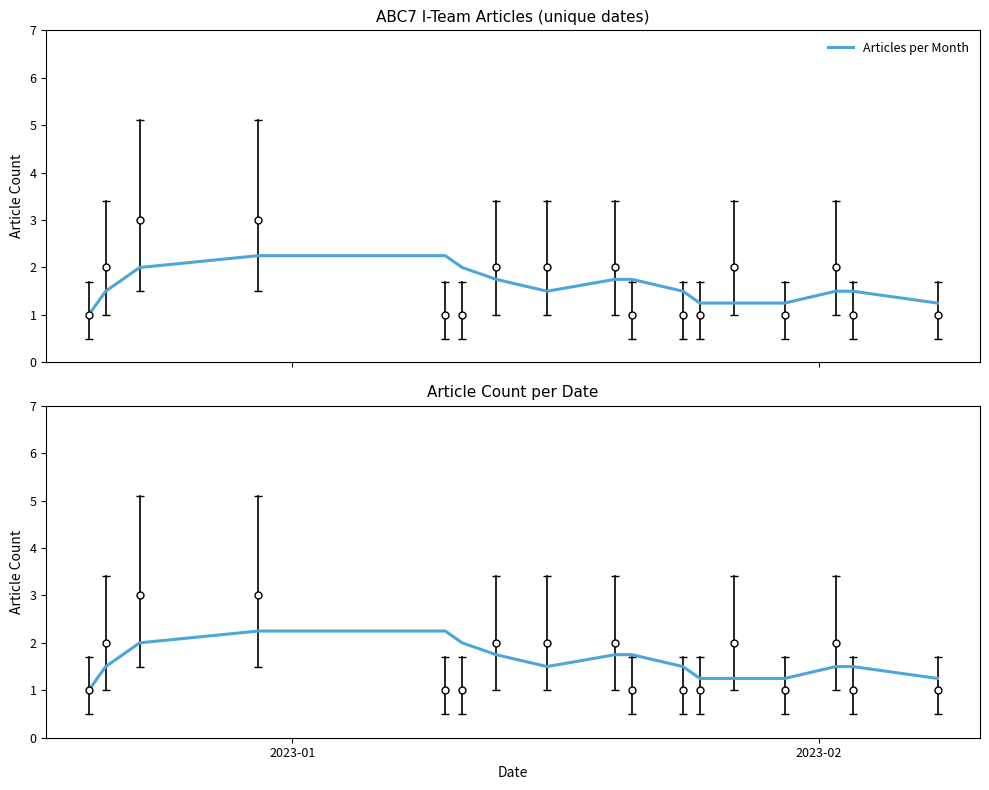

How many lines are shown in the chart?

1